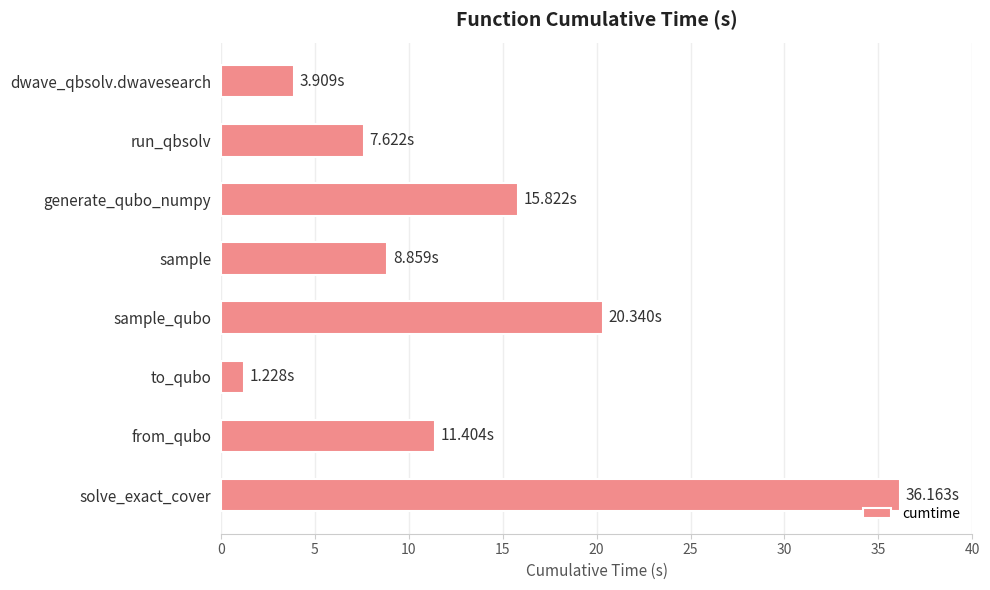

Are the bars grouped side by side (vs. stacked)?

No